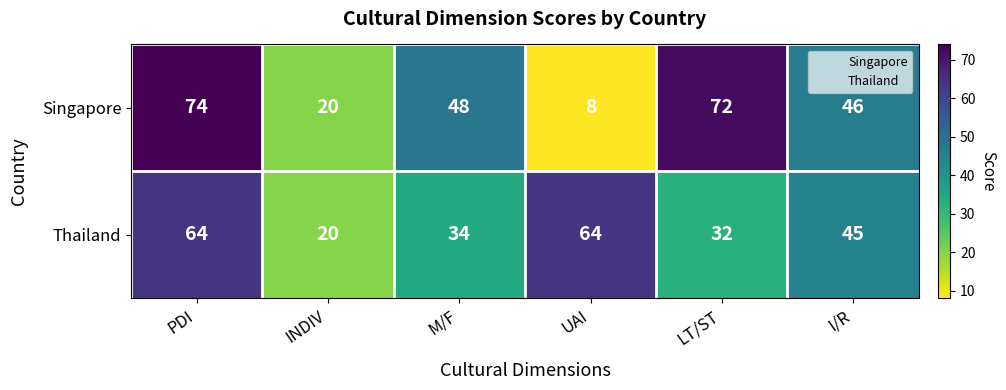

The Singapore series shows 48 at M/F. True or false?

True